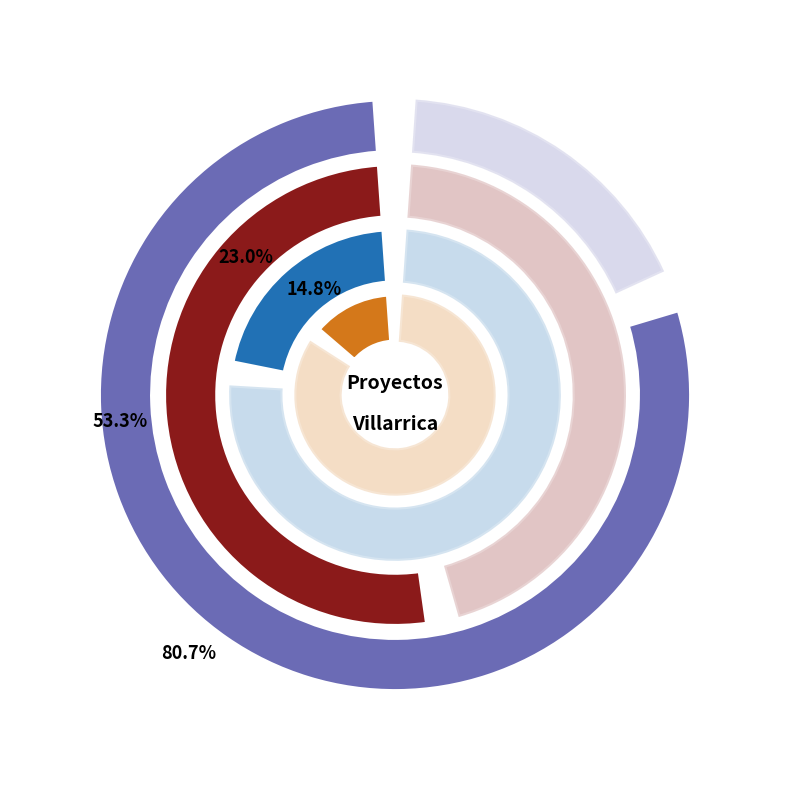

Is it true that DIA is 70% of the pie?

False